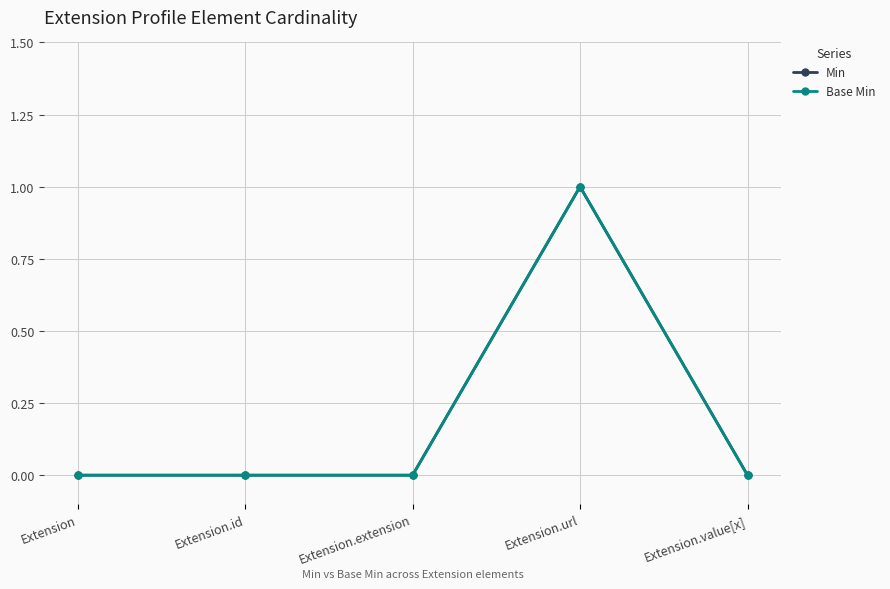

Does the chart have visible grid lines?

Yes